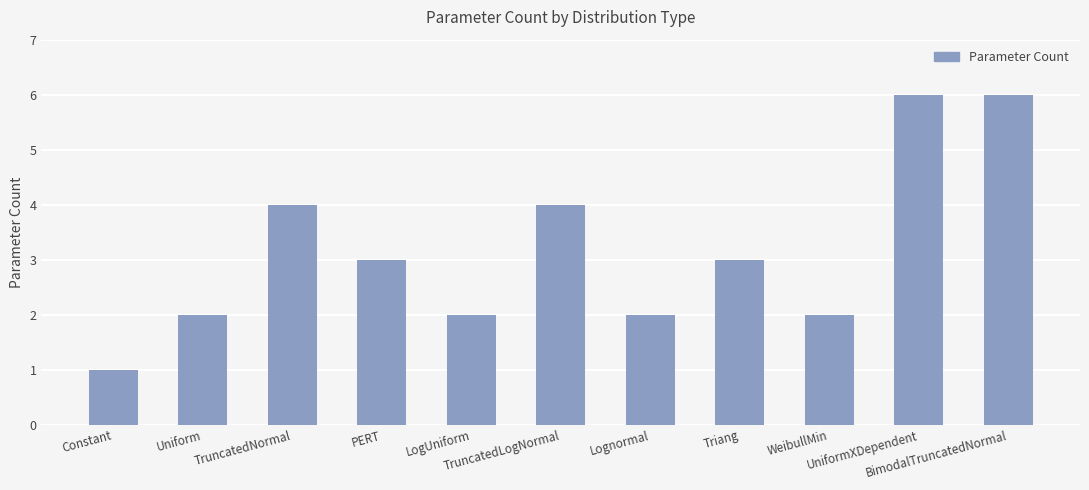

What is the approximate value at PERT?

3